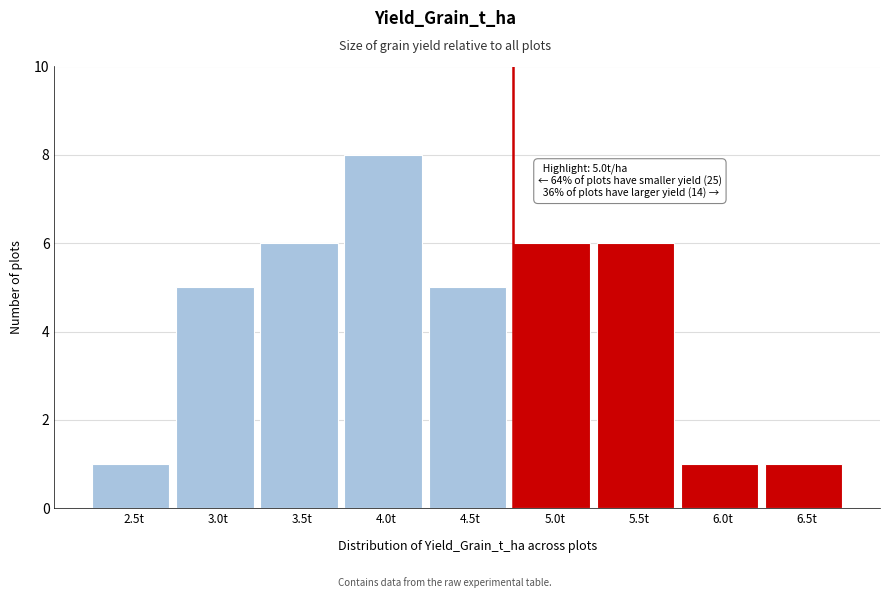

Reading left to right, what are all the values shown in this chart?

2.5t=1	3.0t=5	3.5t=6	4.0t=8	4.5t=5	5.0t=6	5.5t=6	6.0t=1	6.5t=1